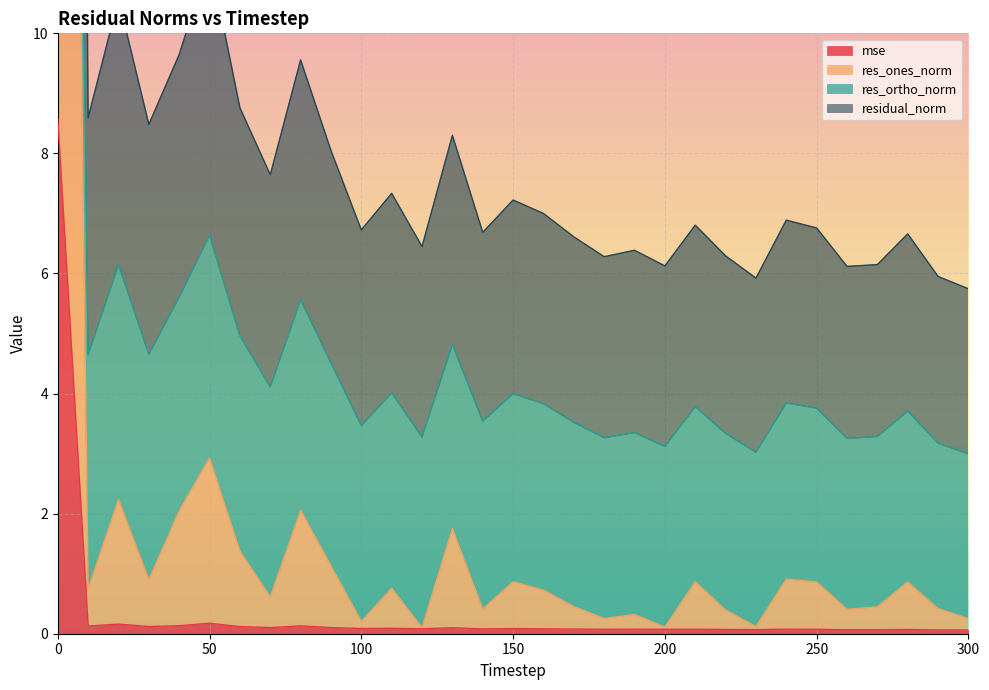

Which series has the largest range (max minus min)?

residual_norm